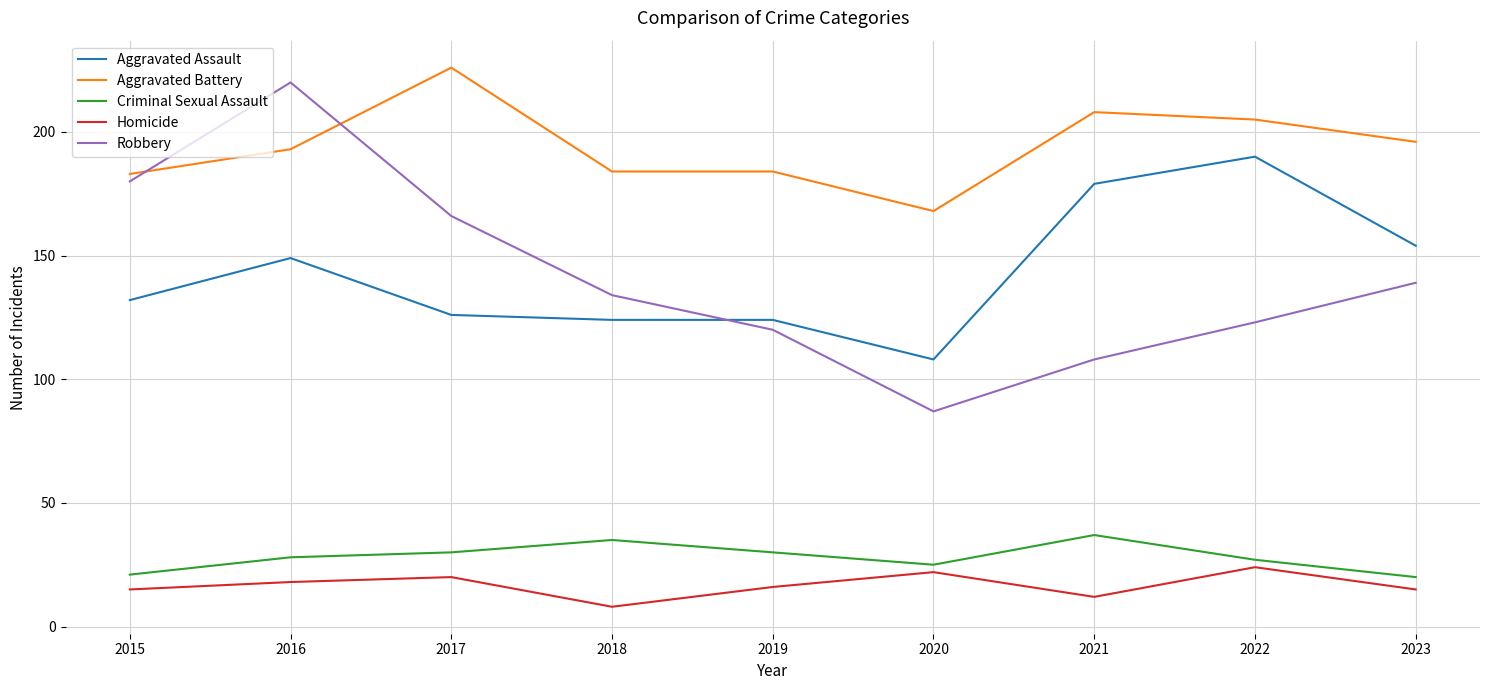

What is the minimum value for Aggravated Assault?

108